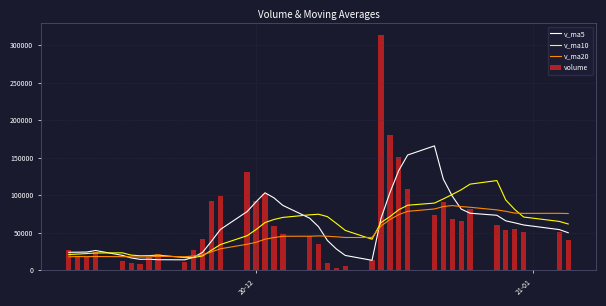

How many series are shown in this chart?

4